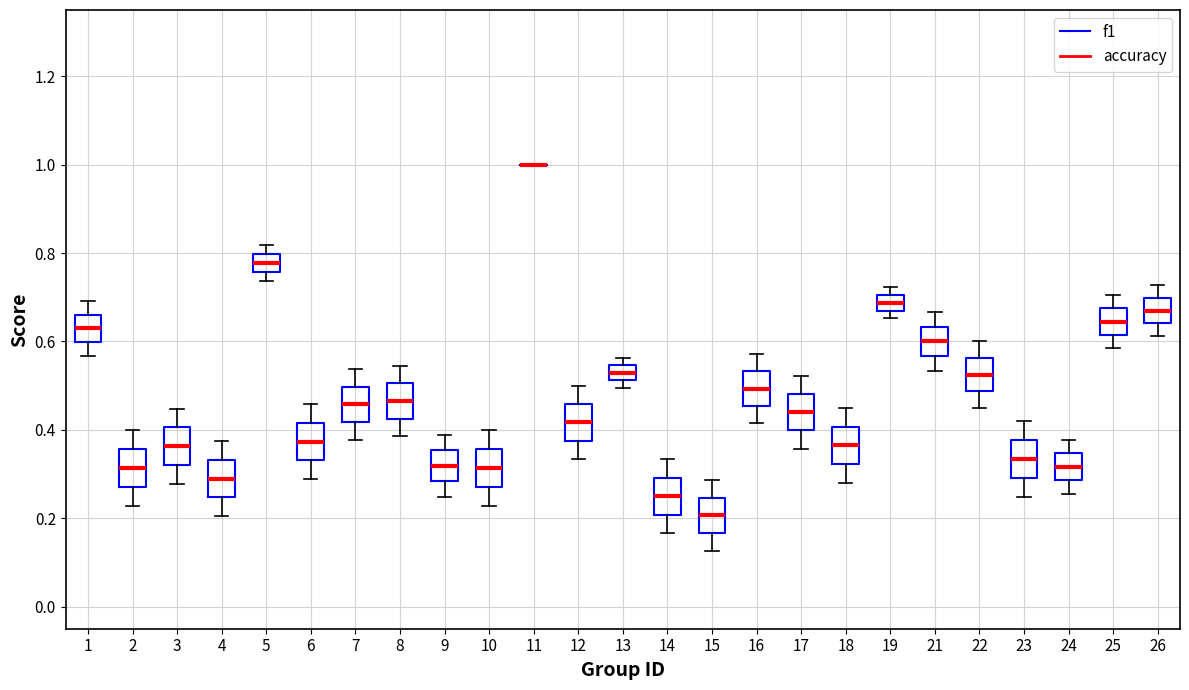

Where does the upper whisker of the box at x = 24 end on the y-axis? The values are not printed on the chart, so give them approximately, as read against the axis.

0.38